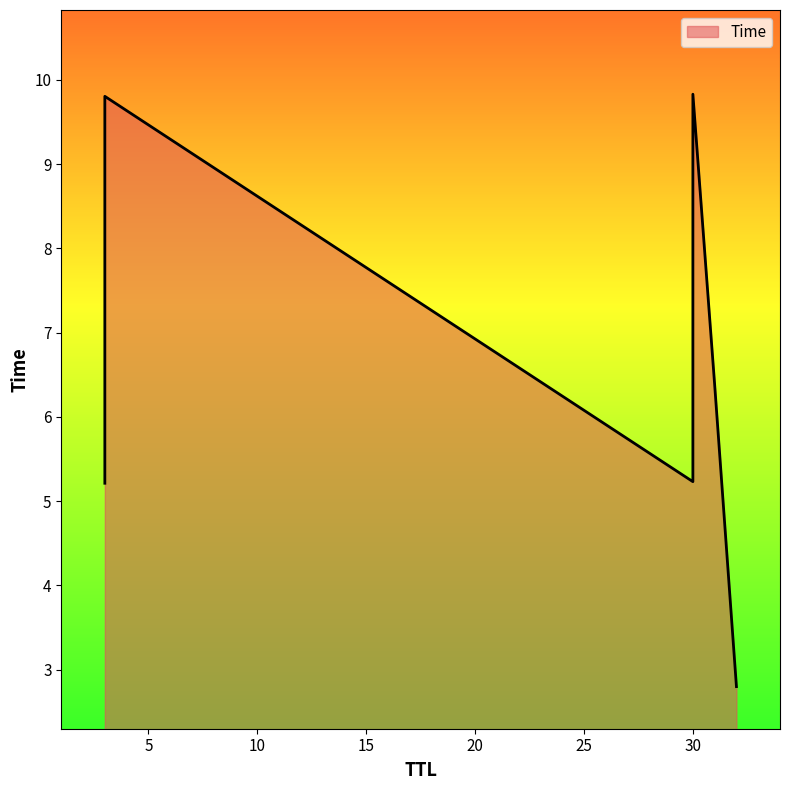

Does the chart display data point markers on the line(s)?

No